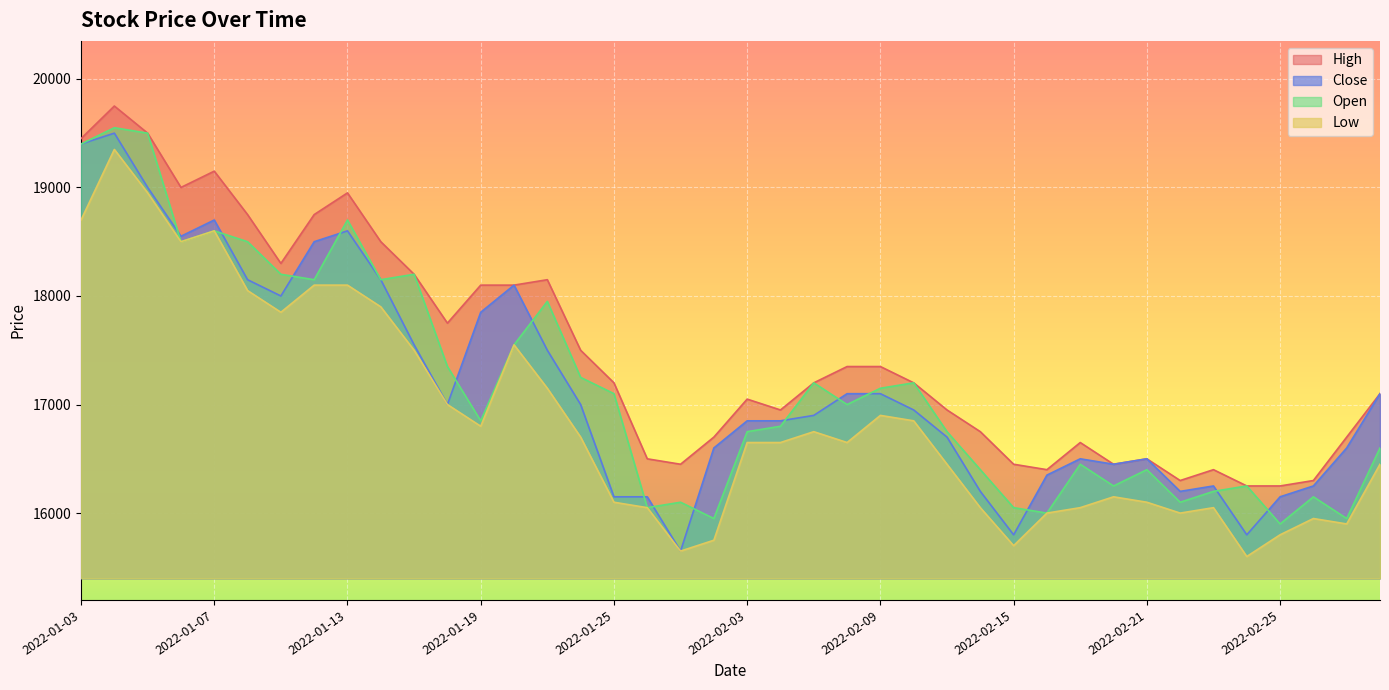

List the series in order of their peak value, lowest first.

Low, Close, Open, High